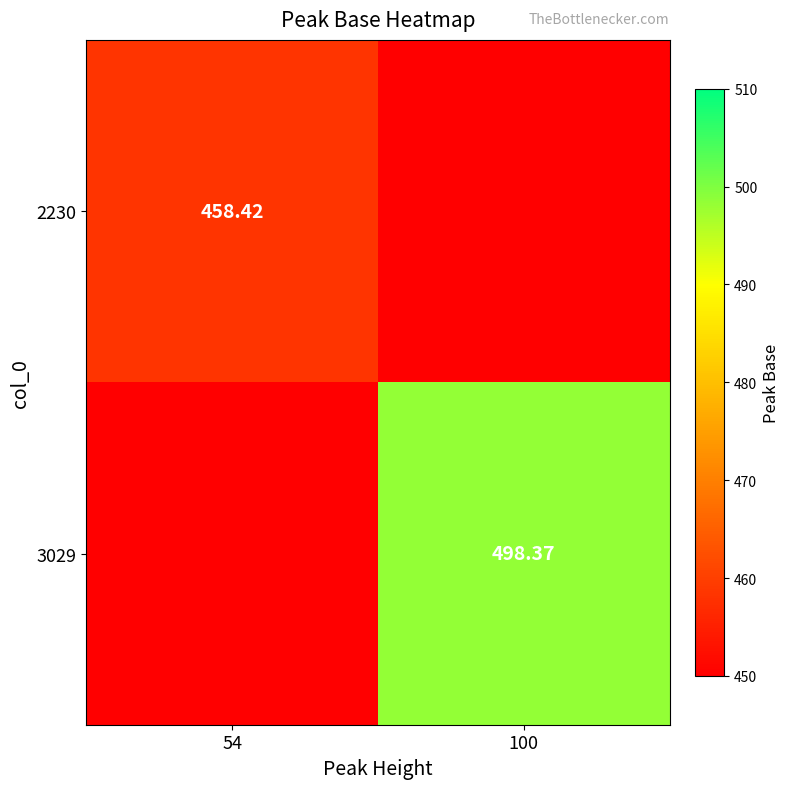

Rank the categories by 2230 value from highest to lowest.

54, 100